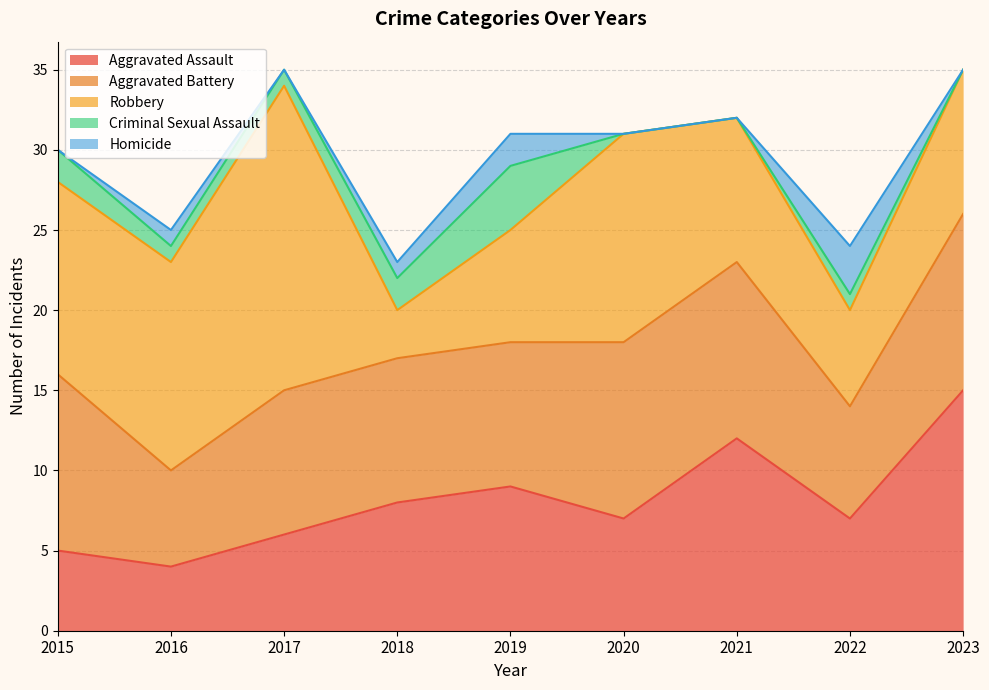

What is the value of the Criminal Sexual Assault point at the 3rd from the left?

1